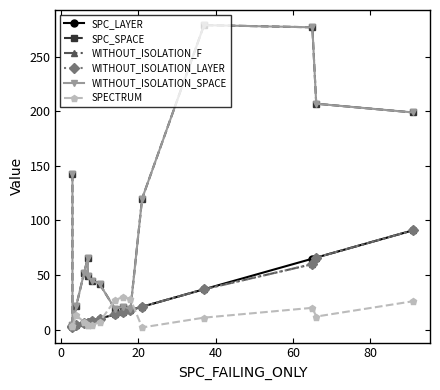

Which series has the widest spread of values?

SPC_SPACE